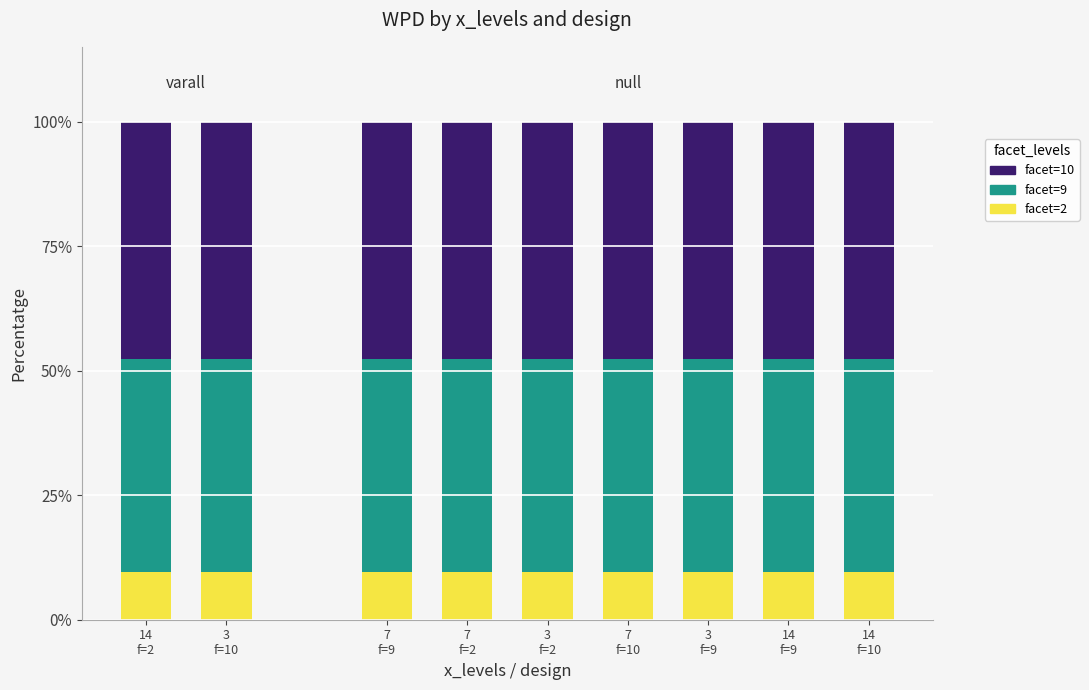

At which label is facet=10 closest to 47?

14
f=2